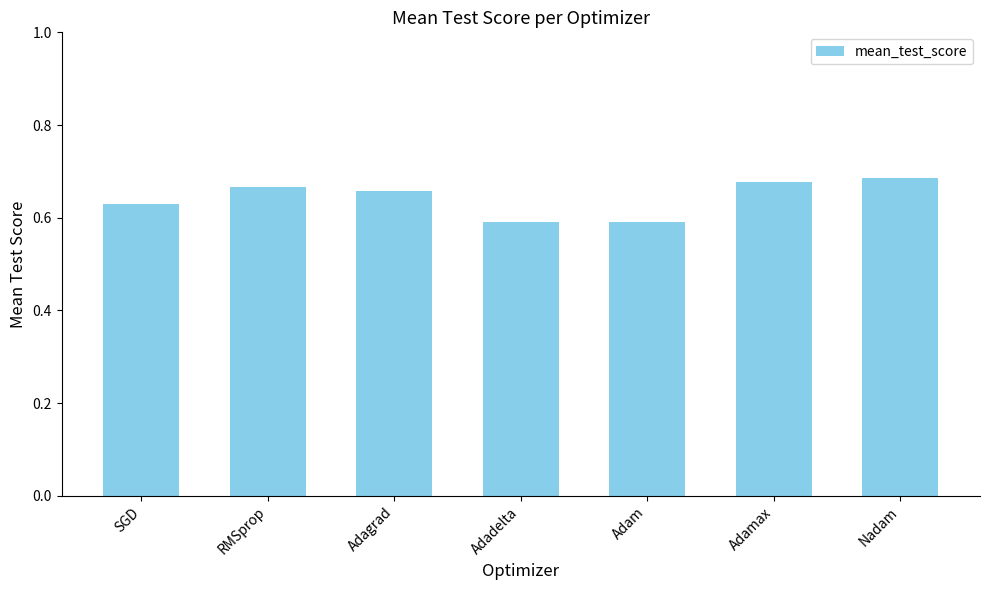

What is the label of the 4th bar from the right?

Adadelta